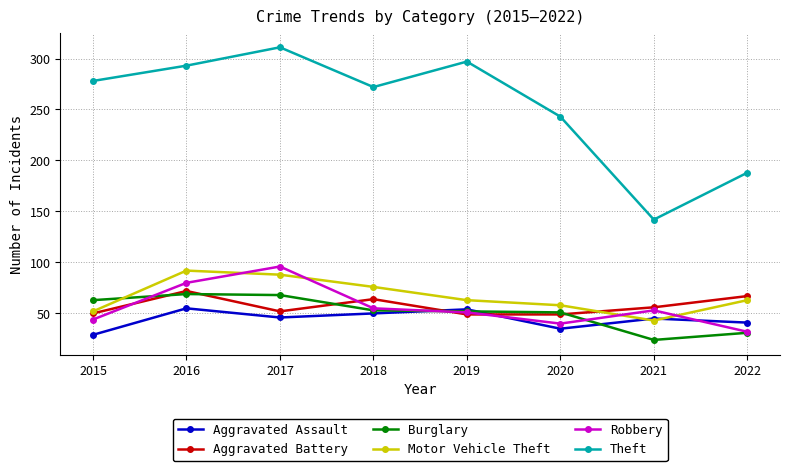

How many categories are shown in the chart?

8